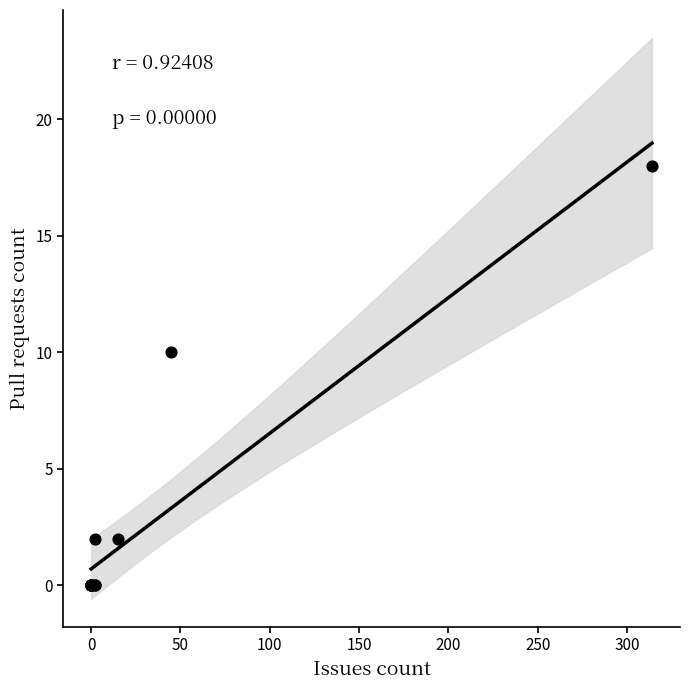

What Y value in the scatter plot is closest to 9?

10